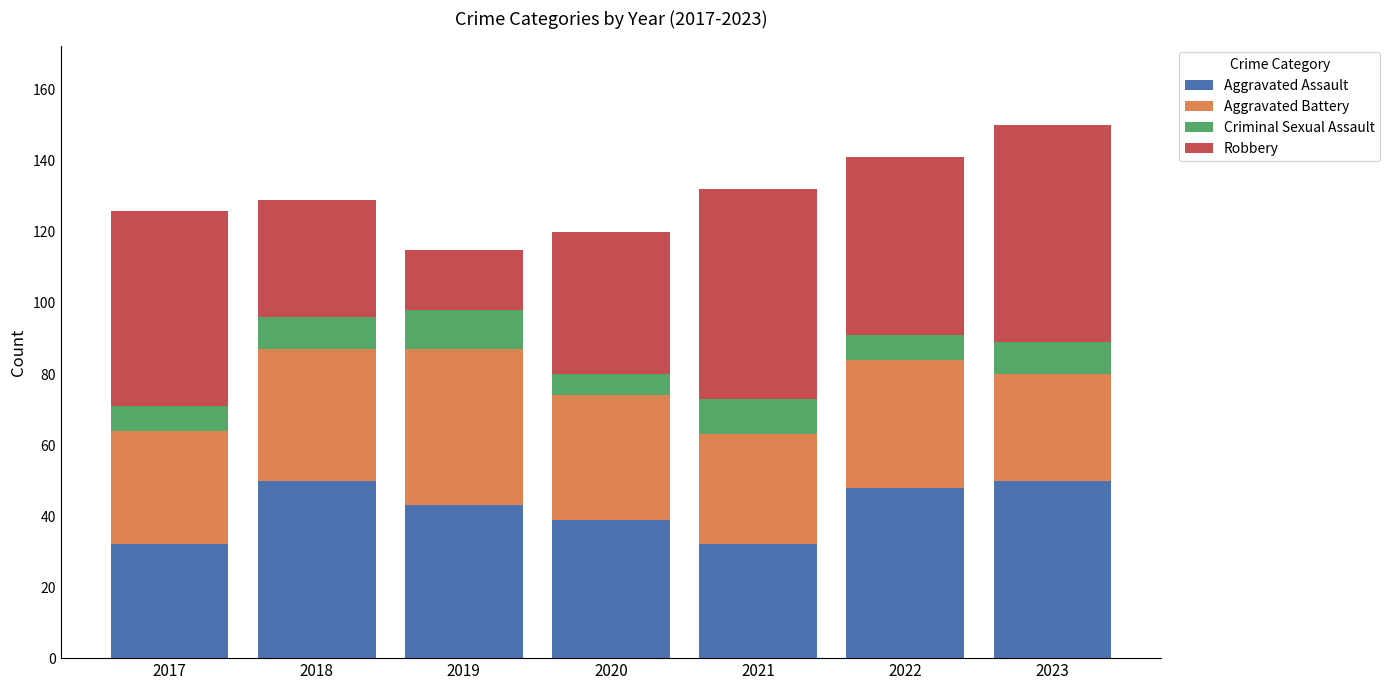

What is the minimum value for Aggravated Assault?

32